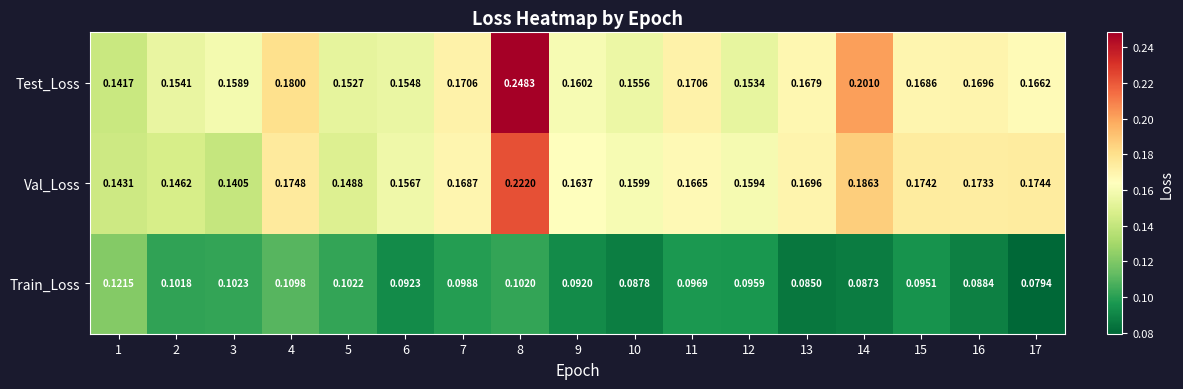

Between 15 and 16, which series saw the biggest shift?

Train_Loss